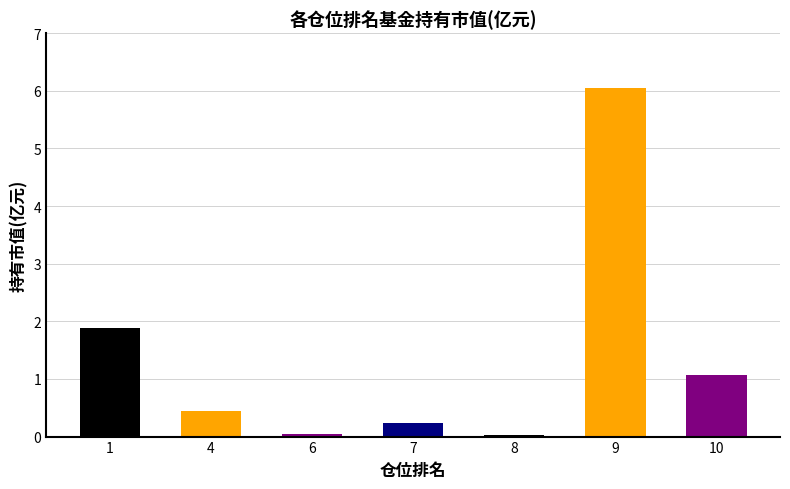

Is it true that the value at 1 is 0.8?

False